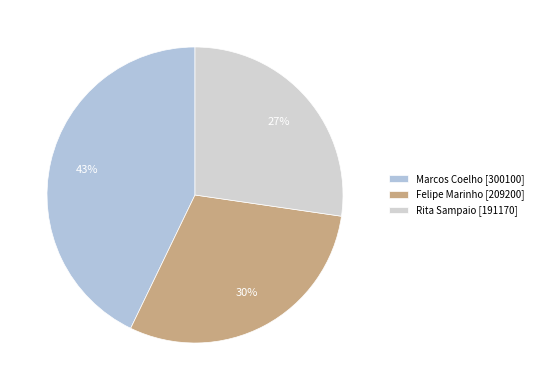

Count the number of slices in the pie.

3